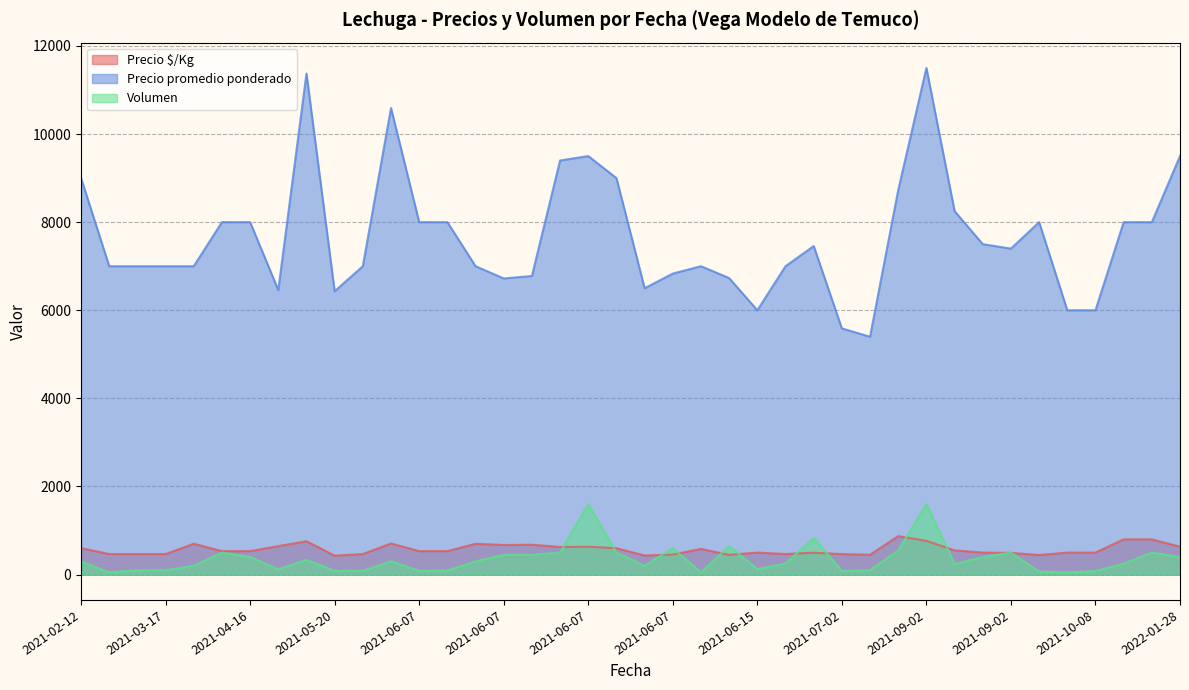

Where do Volumen and Precio $/Kg first cross each other?

2021-06-07 and 2021-06-07